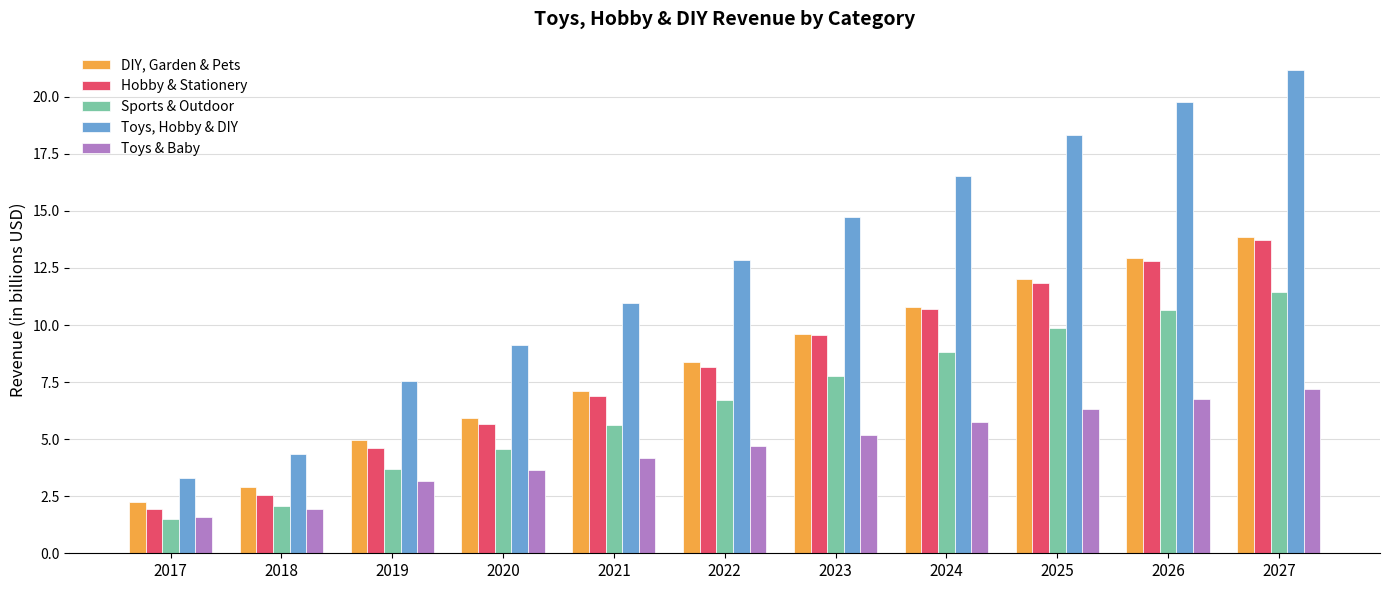

What is the approximate value of Sports & Outdoor at 2023?

7.7